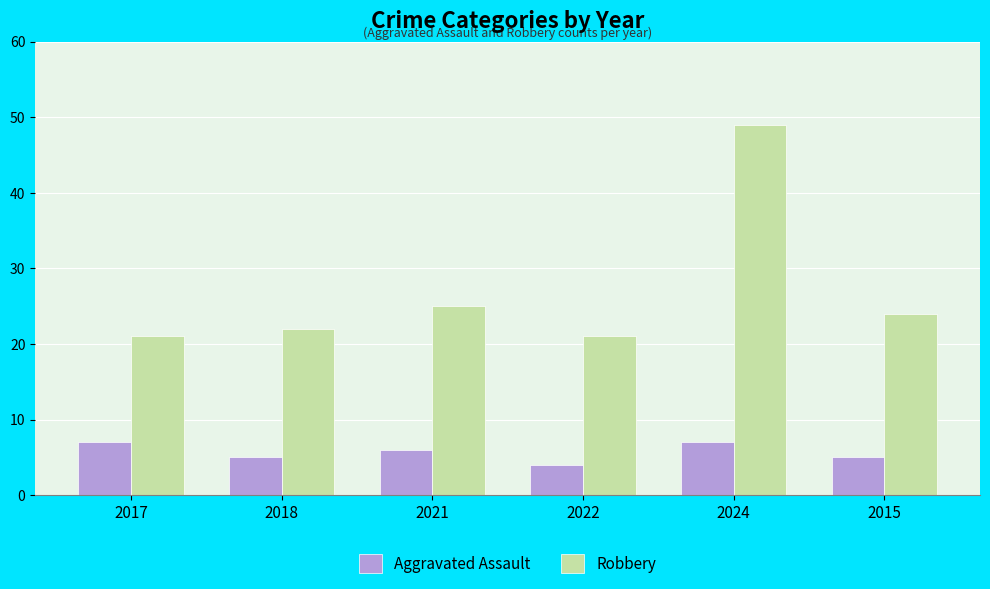

Which series has the widest spread of values?

Robbery